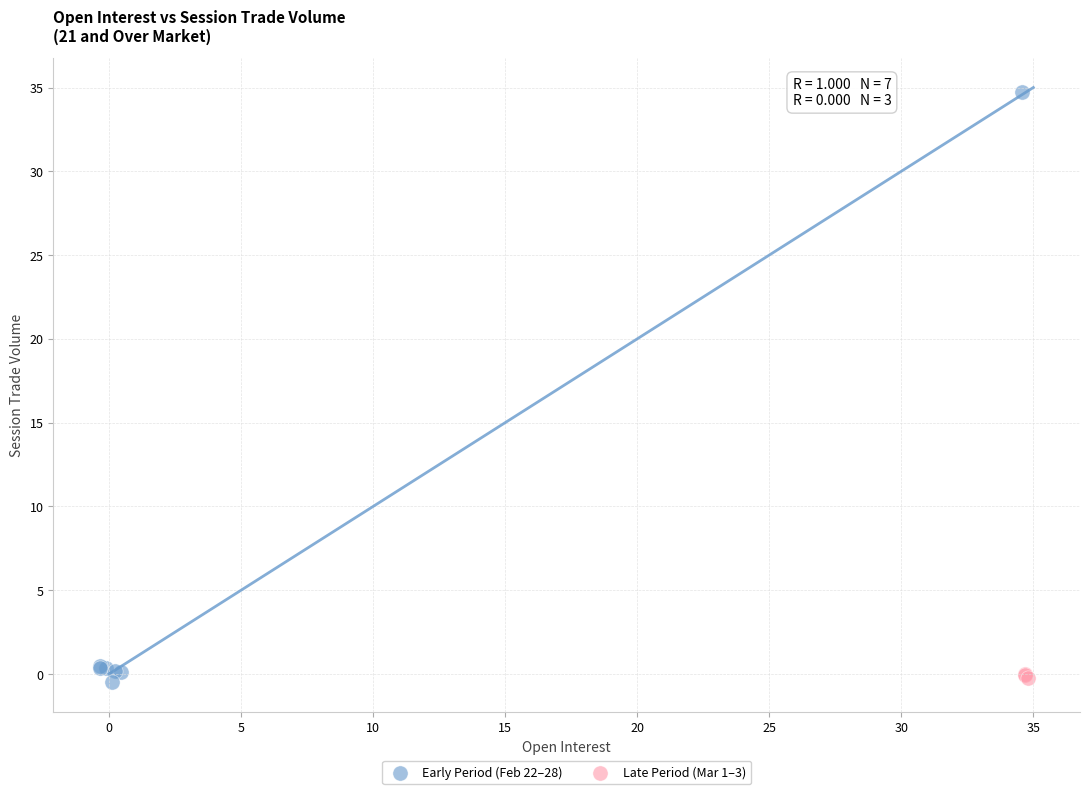

Which series has the largest Y range (max minus min)?

Early Period (Feb 22–28)